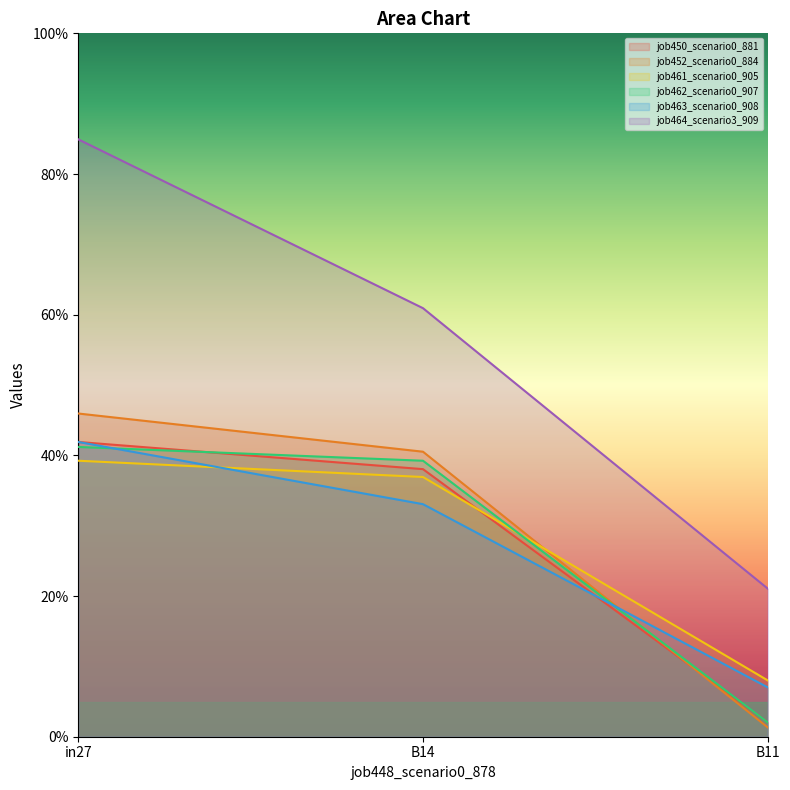

Reading left to right, transcribe all the data shown in this chart.

job450_scenario0_881: 0.4	0.4	0.0
job452_scenario0_884: 0.5	0.4	0.0
job461_scenario0_905: 0.4	0.4	0.1
job462_scenario0_907: 0.4	0.4	0.0
job463_scenario0_908: 0.4	0.3	0.1
job464_scenario3_909: 0.8	0.6	0.2